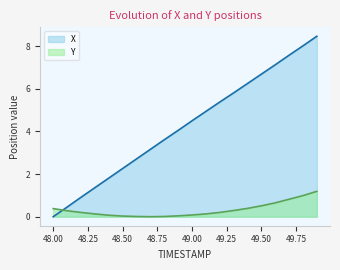

What is the total value across all series at 49.1?

5.1